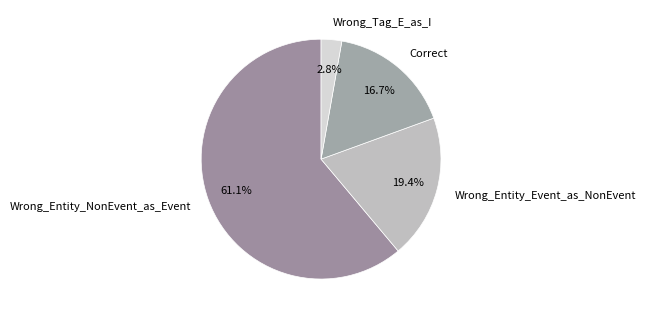

What is the smallest slice in the pie chart?

Wrong_Tag_E_as_I